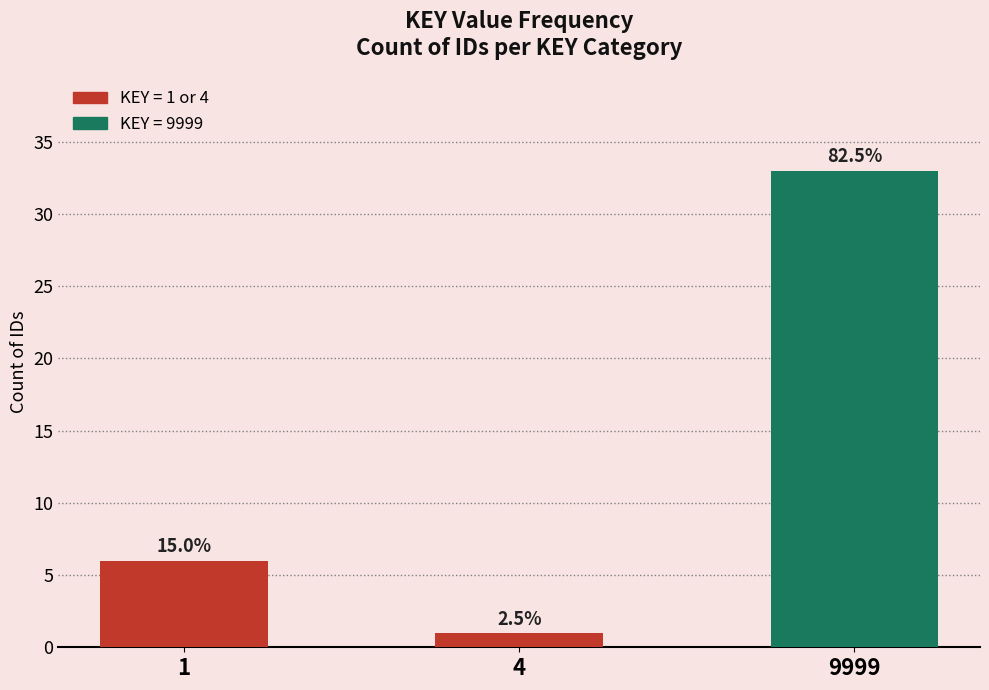

Are the bars horizontal?

No